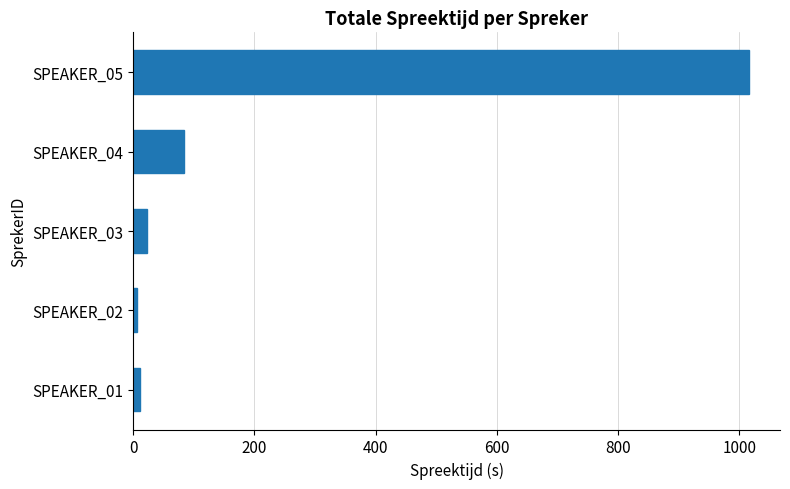

What is the average value?

228.1